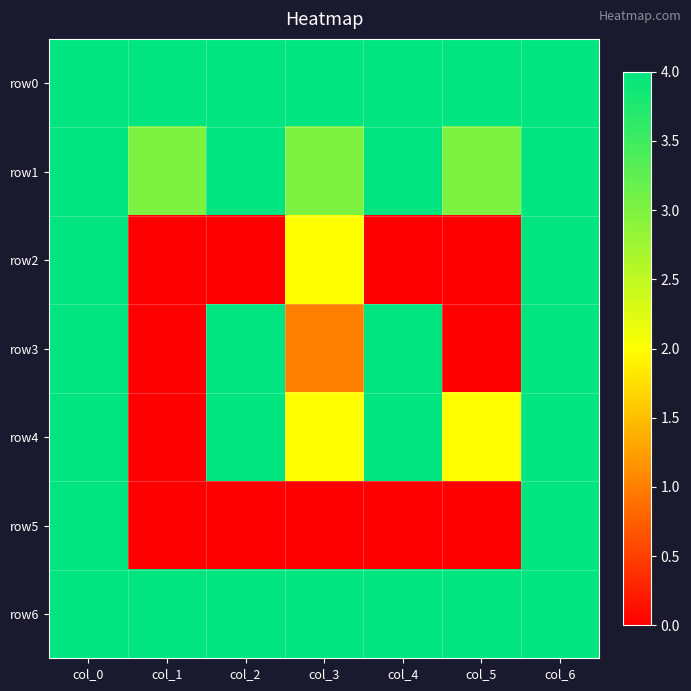

Which category has the highest value across all series?

col_0